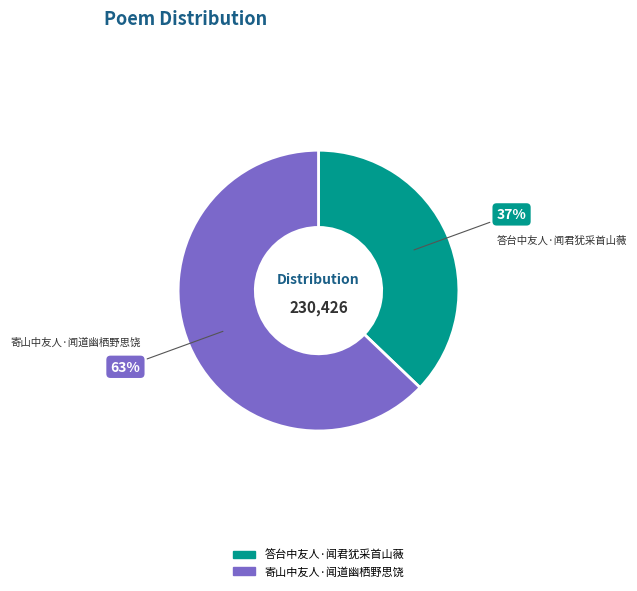

Which category has the smallest portion of the pie?

答台中友人·闻君犹采首山薇